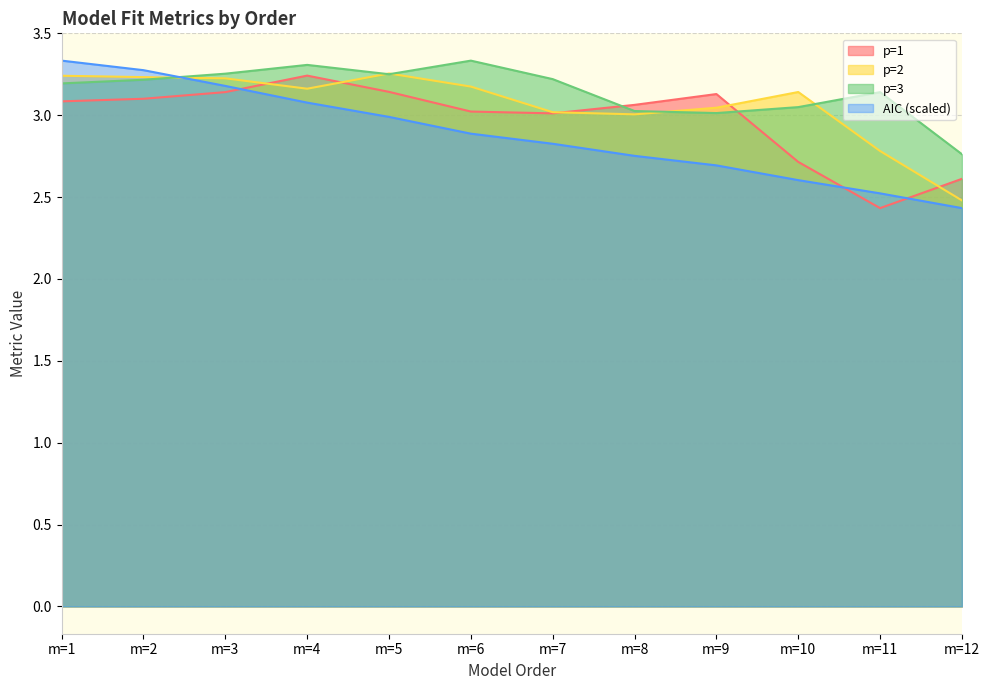

In p=2, how many points are lower than both neighbors (excluding endpoints)?

2